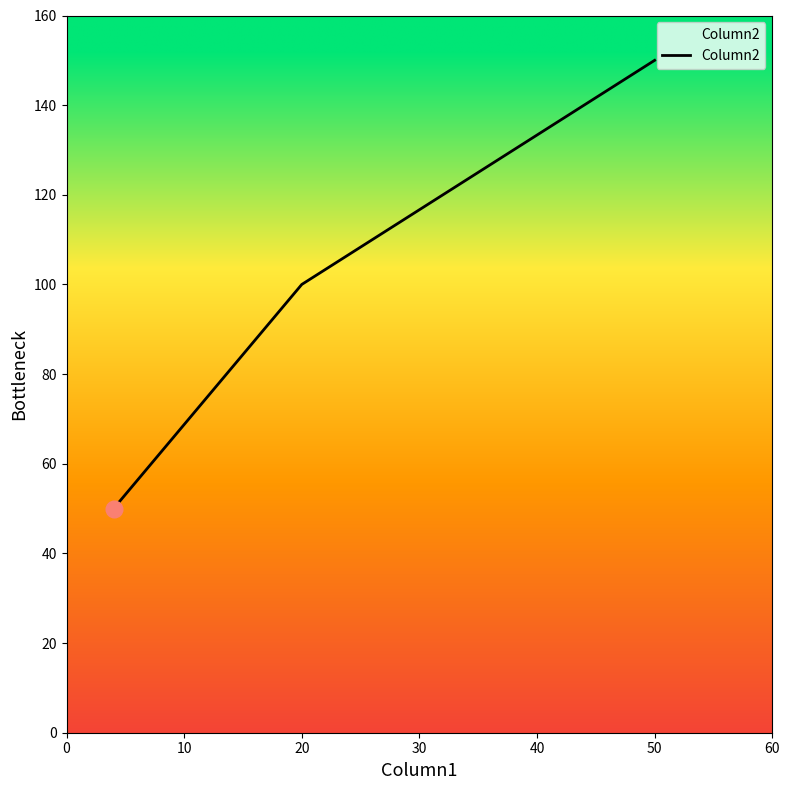

What is the average value?

100